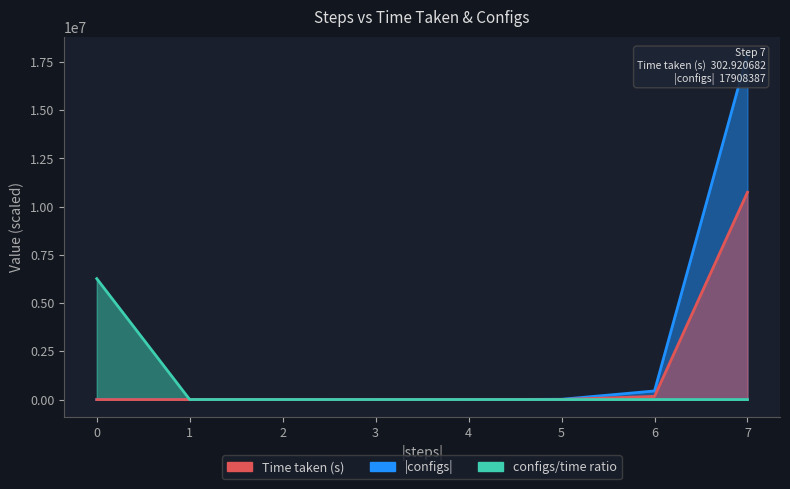

Which label corresponds to the largest value in the chart?

7